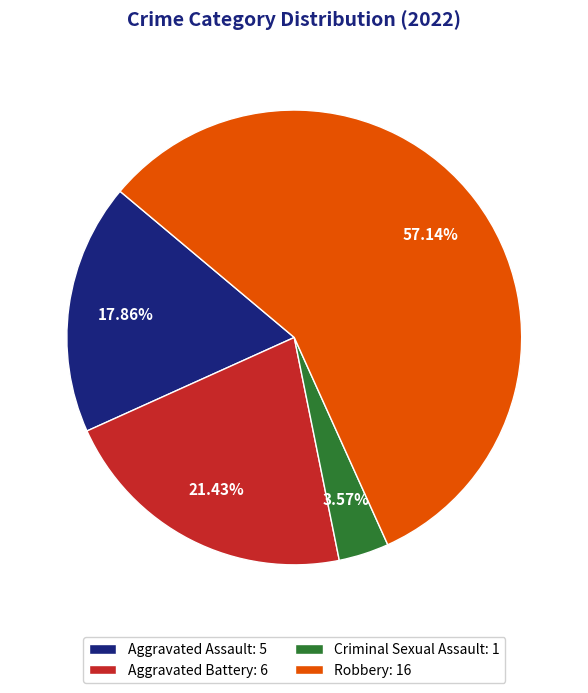

Is the sum of Criminal Sexual Assault: 1 and Aggravated Battery: 6 greater than half?

No